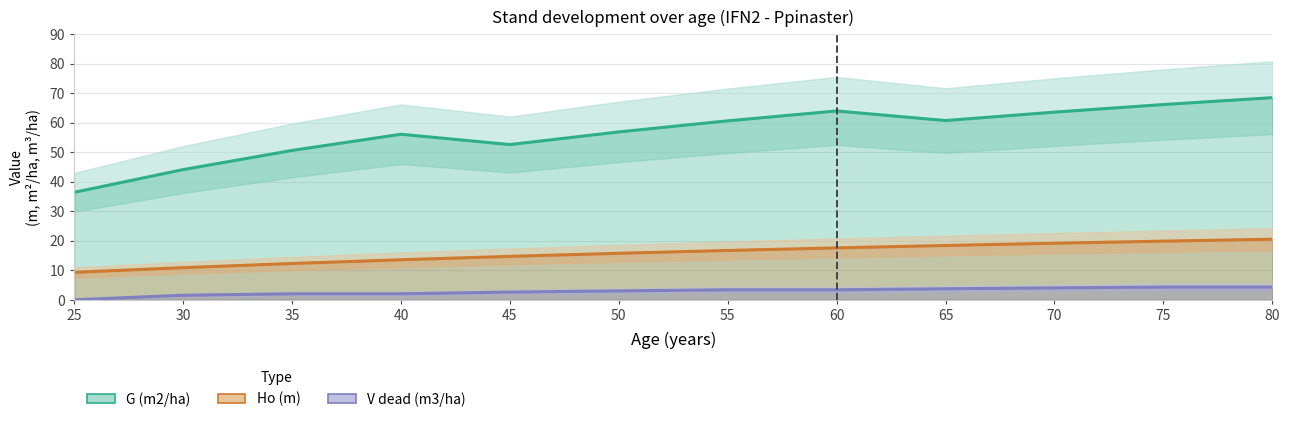

At which category does G (m2/ha) reach its first local peak?

40